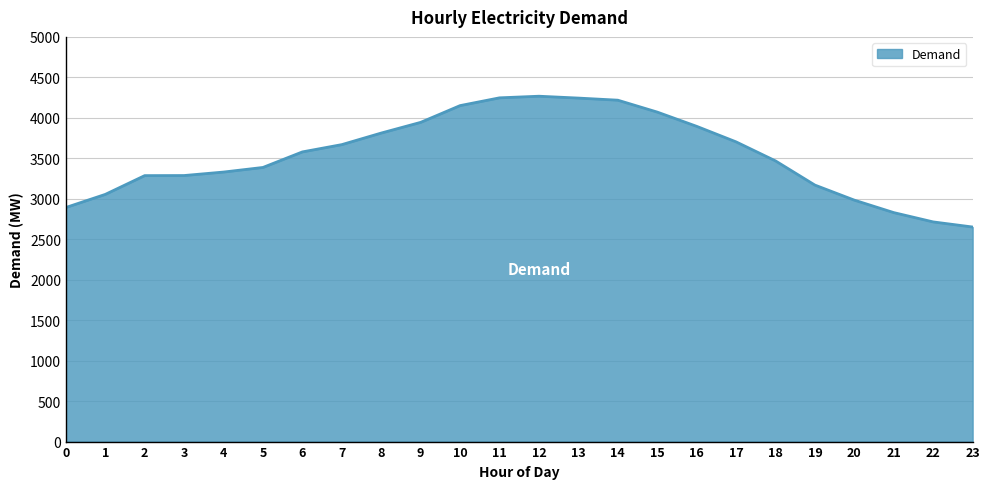

What is the ratio of the value at 21 to the value at 18?

0.8